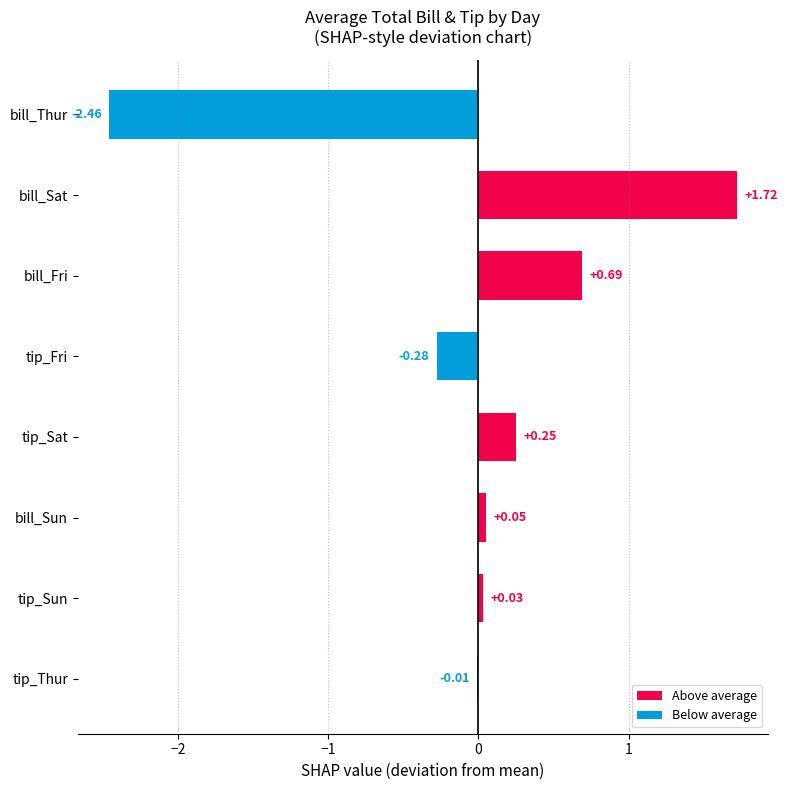

What is the sum of the values at bill_Thur and tip_Fri?

-2.7